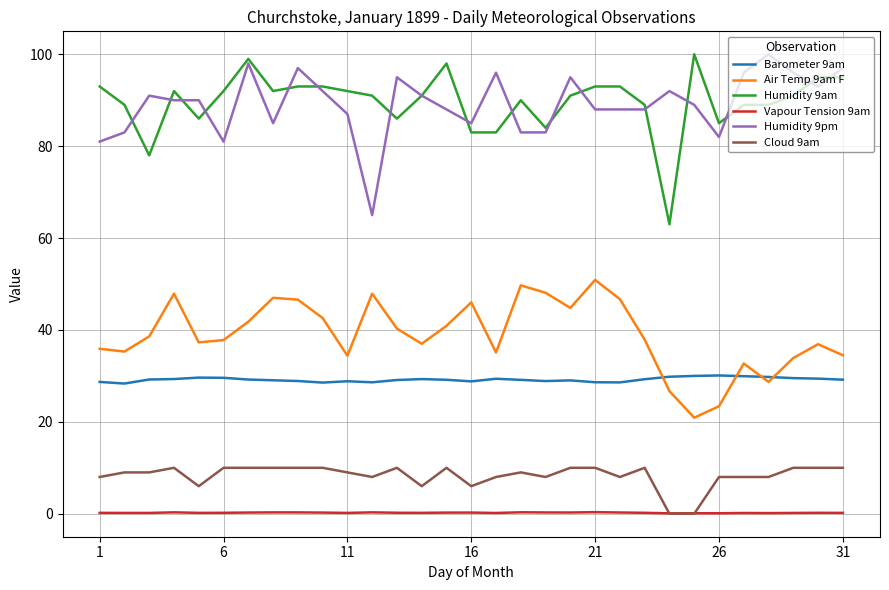

What is the greatest value displayed?

100.0